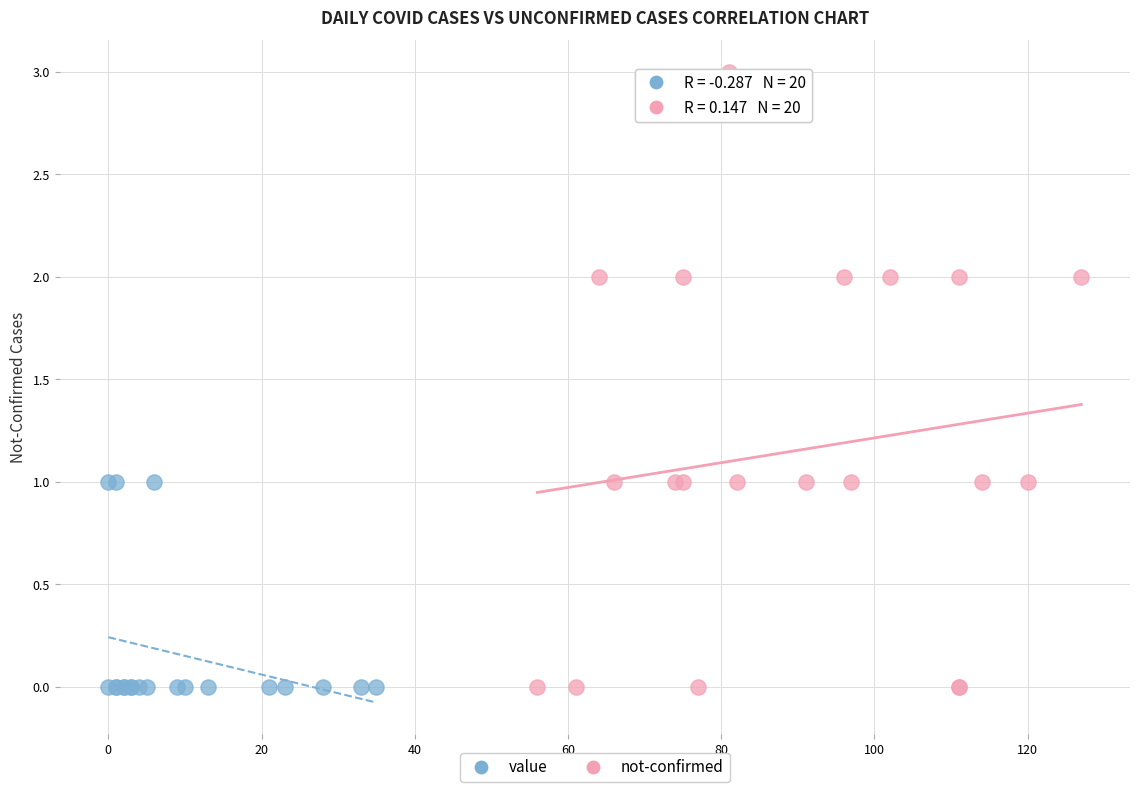

Which series contains the highest Y value?

not-confirmed